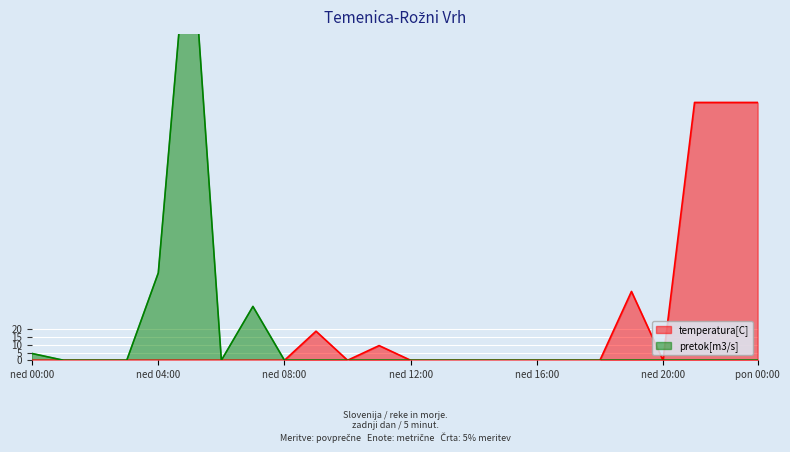

Reading left to right, list all the values displayed in this chart.

temperatura[C]: 0.0	0.0	0.0	0.0	0.0	0.0	0.0	0.0	0.0	18.7	0.0	9.5	0.0	0.0	0.0	0.0	0.0	0.0	0.0	44.3	0.0	166.0	166.0	166.0
pretok[m3/s]: 4.4	0.0	0.0	0.0	56.3	293.0	0.0	34.7	0.0	0.0	0.0	0.0	0.0	0.0	0.0	0.0	0.0	0.0	0.0	0.0	0.0	0.0	0.0	0.0